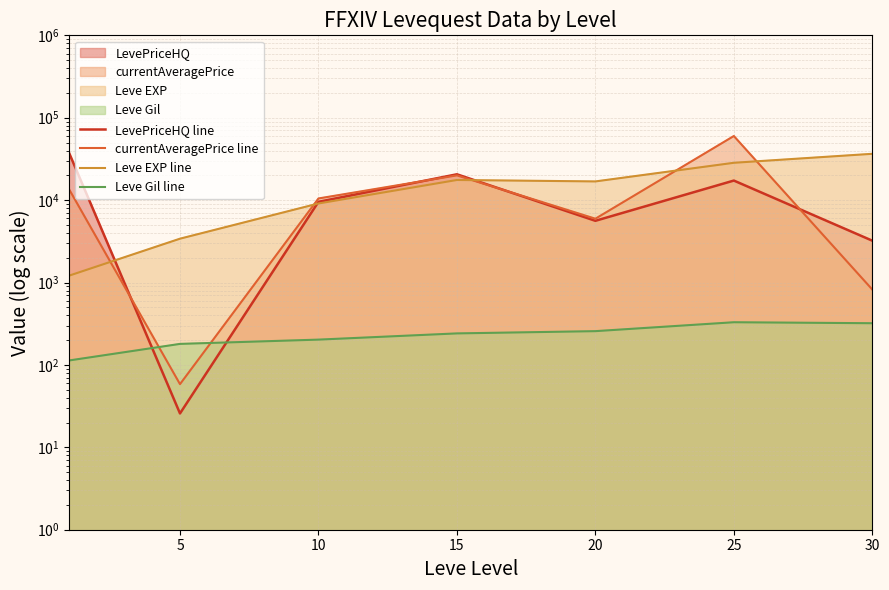

Which has a higher value, 5 or 15?

15